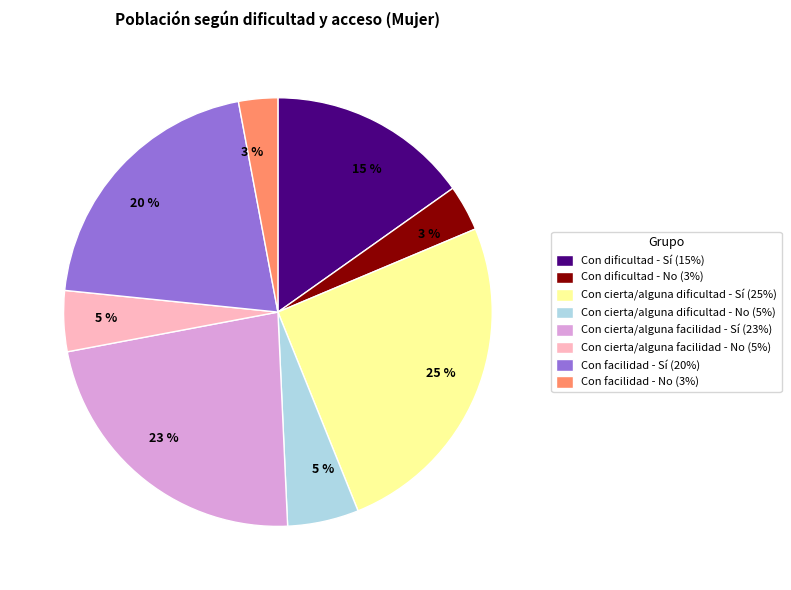

To the nearest percent, what is the difference between the largest and smallest slice percentages?

22%